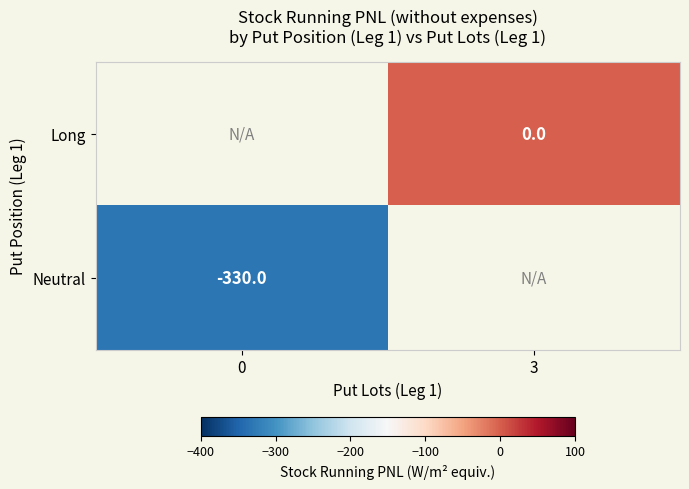

The value of Neutral at 0 is -134. True or false?

False